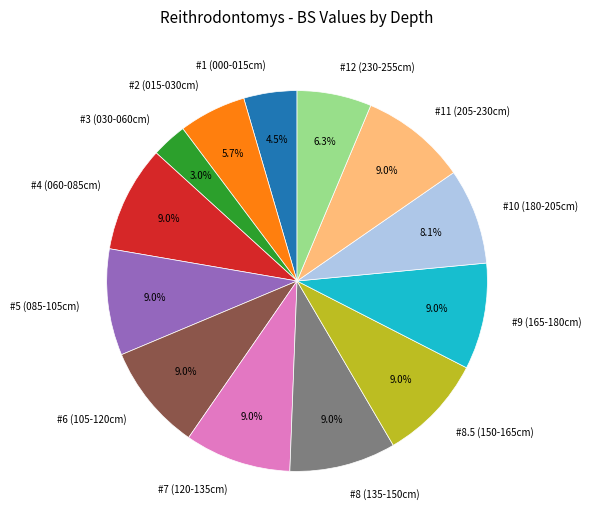

Approximately how many times larger is the value at #11 (205-230cm) compared to #9 (165-180cm)?

1.0